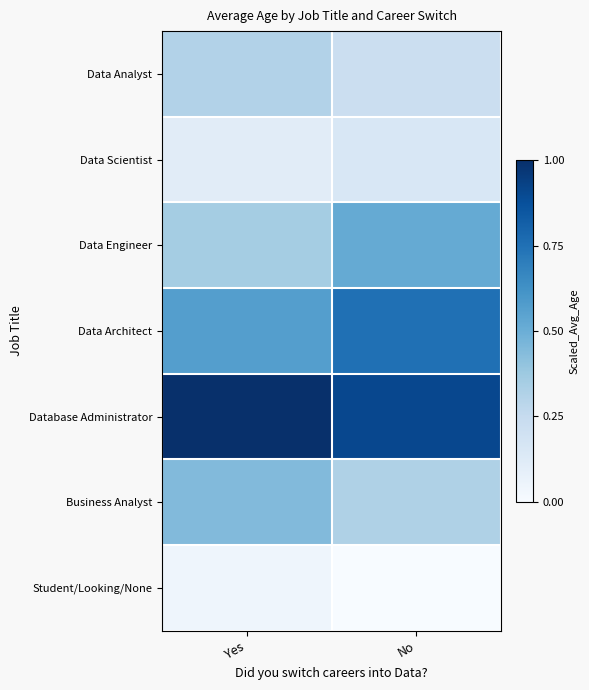

At how many categories does at least one series exceed 0?

2